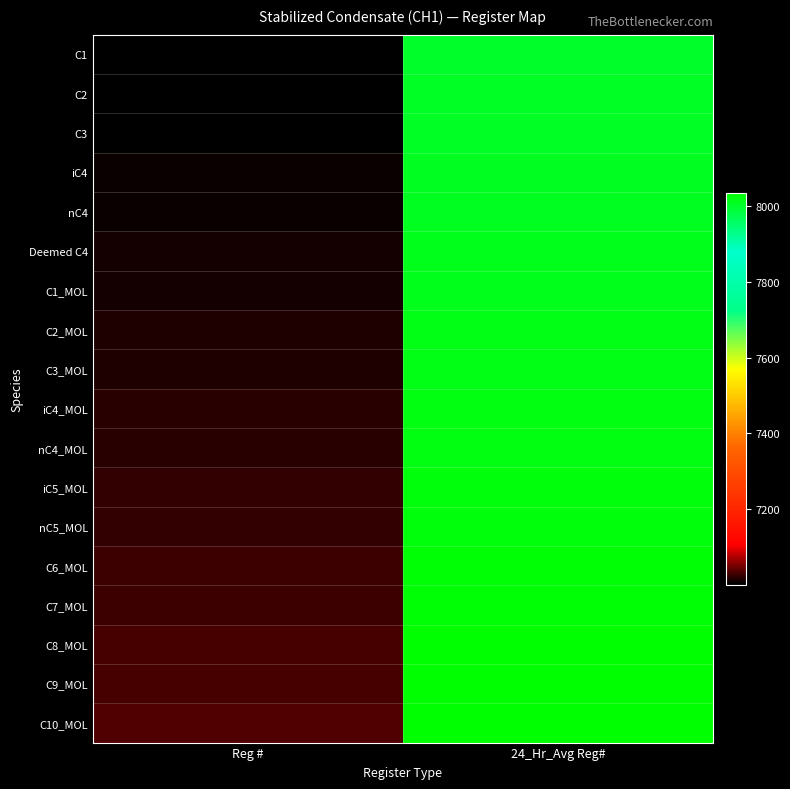

Which series has the largest range (max minus min)?

C1